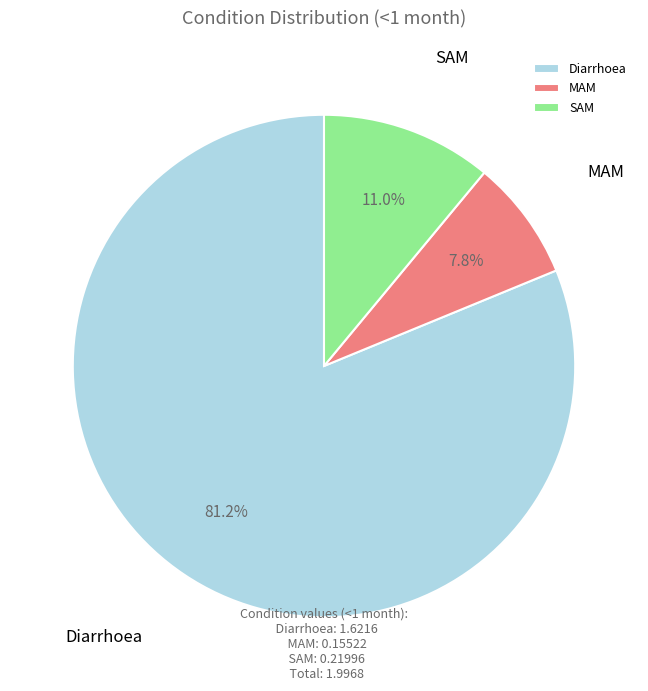

To the nearest percent, what portion does Diarrhoea represent?

81%